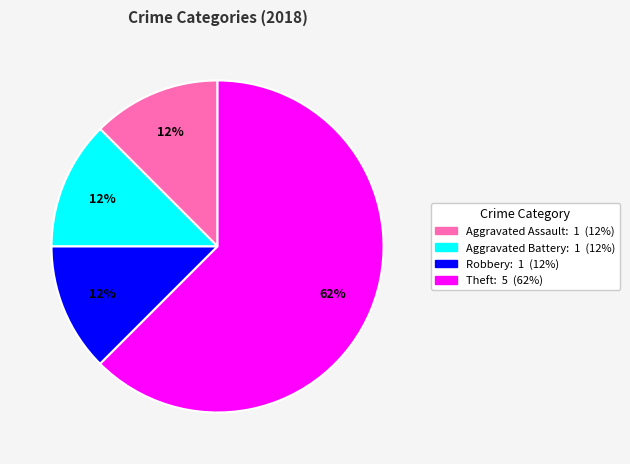

Is there any slice that represents more than half of the pie?

Yes